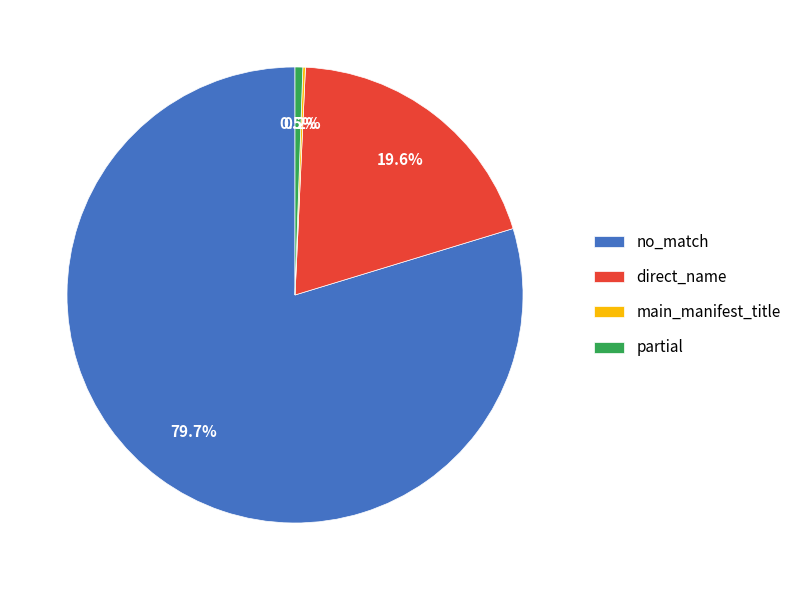

How much of the chart is everything except direct_name?

80.4%